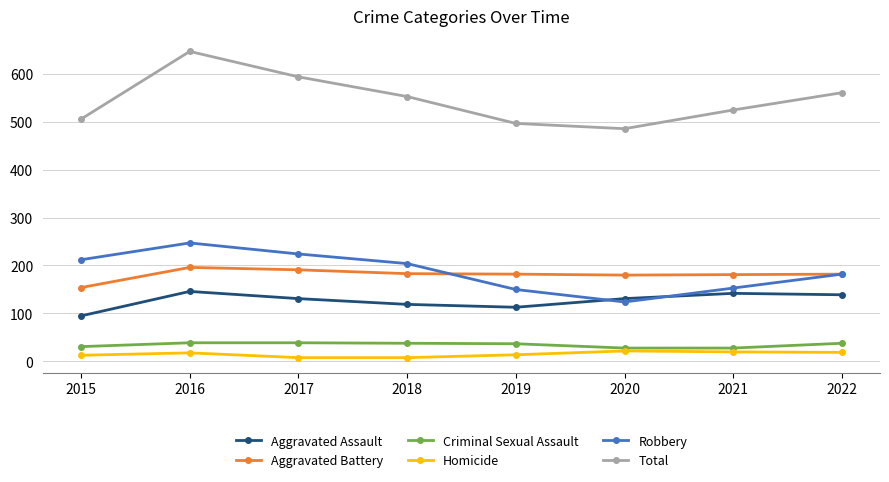

True or false: Aggravated Assault and Criminal Sexual Assault intersect in this chart.

False